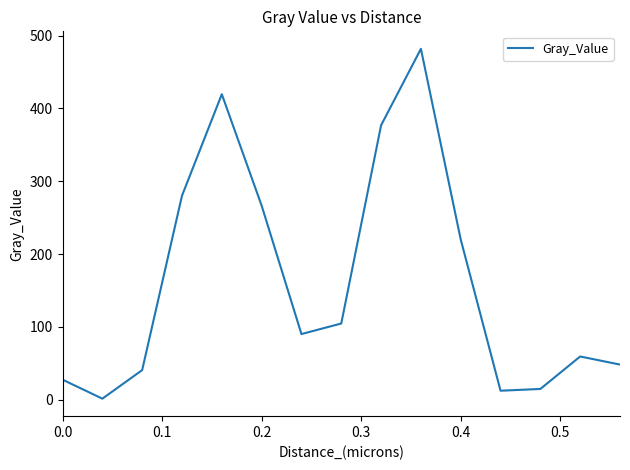

What is the sum of all values?

2443.0